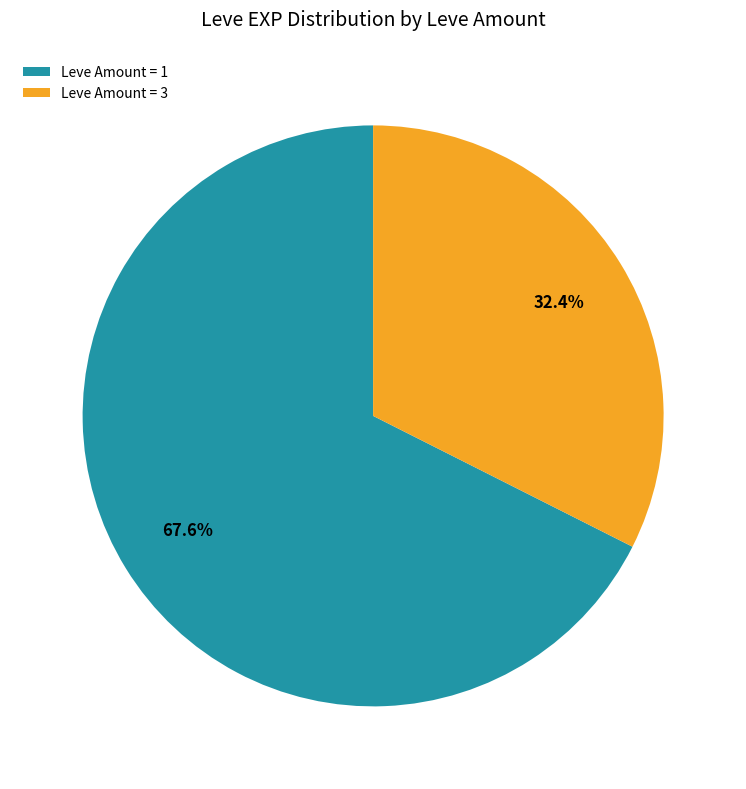

Which slice is the largest?

Leve Amount = 1